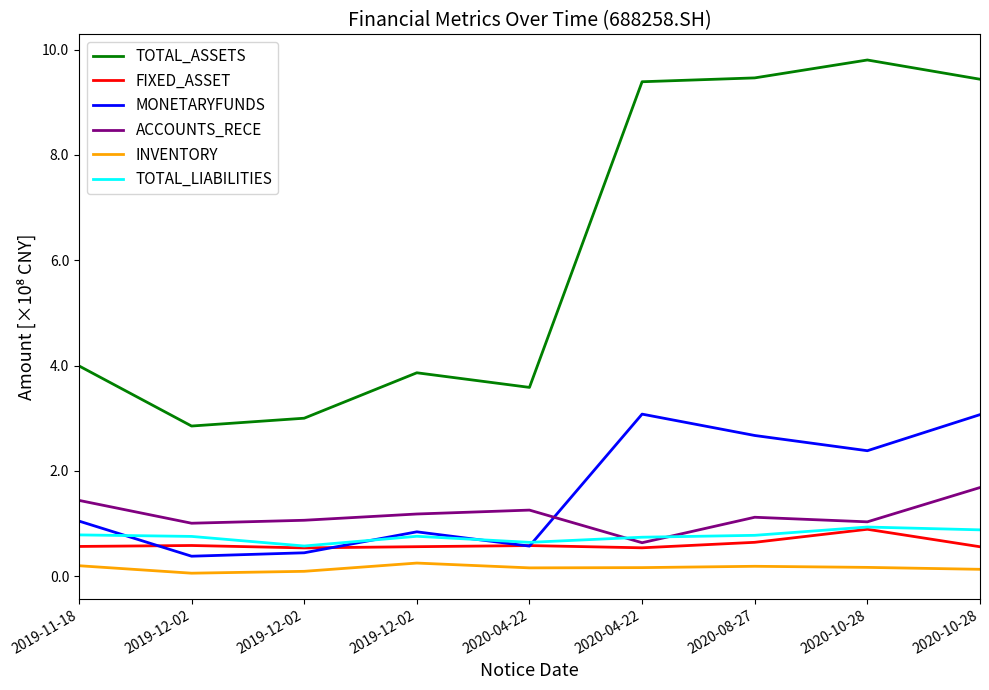

Which series changed the most between 2019-12-02 and 2020-04-22?

TOTAL_ASSETS